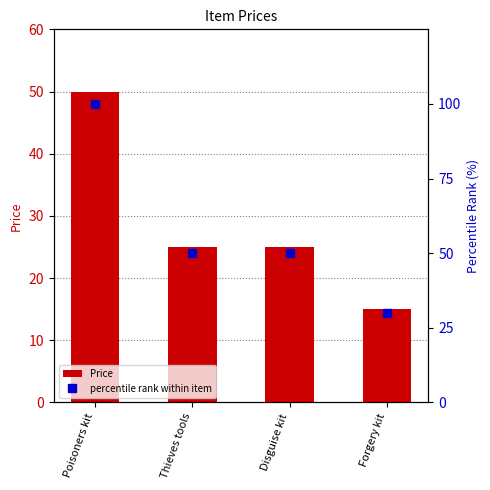

What is the value of the percentile rank within item bar at the 1st from the left?

100